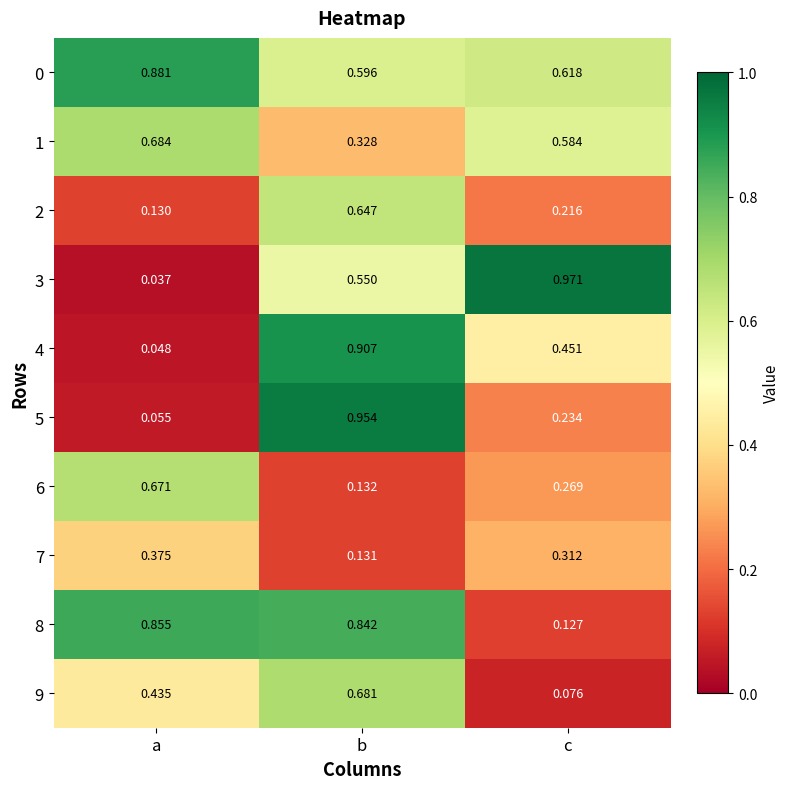

At which label does 8 reach its minimum?

c